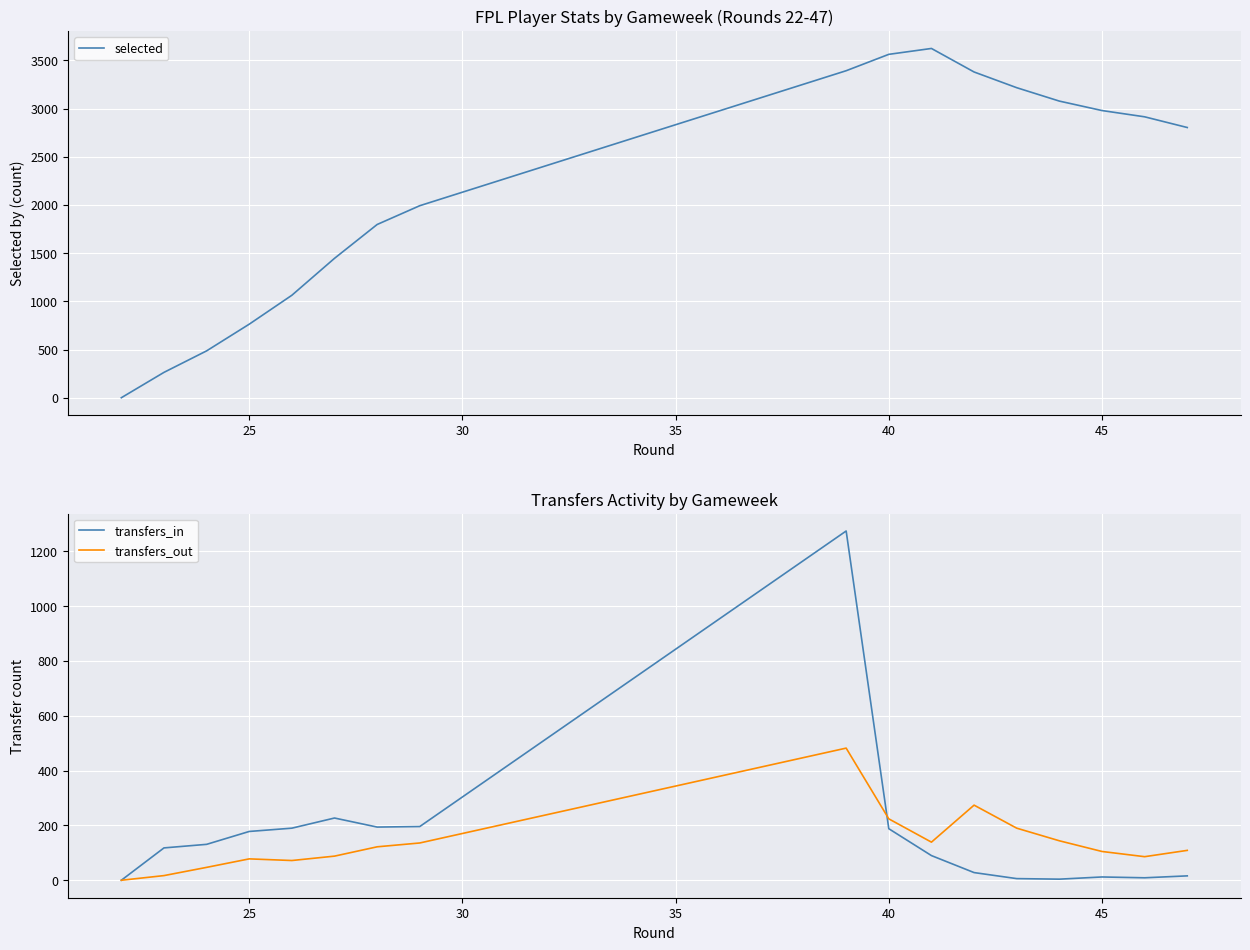

At how many categories does at least one series exceed 1275?

12